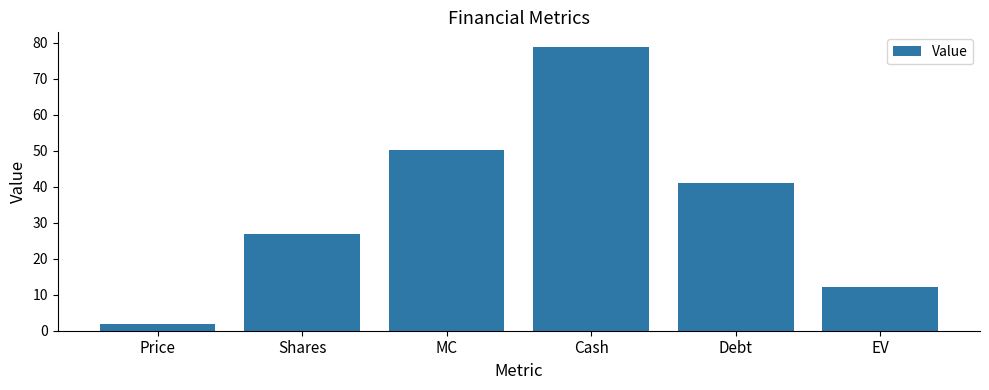

Does the chart contain any negative values?

No